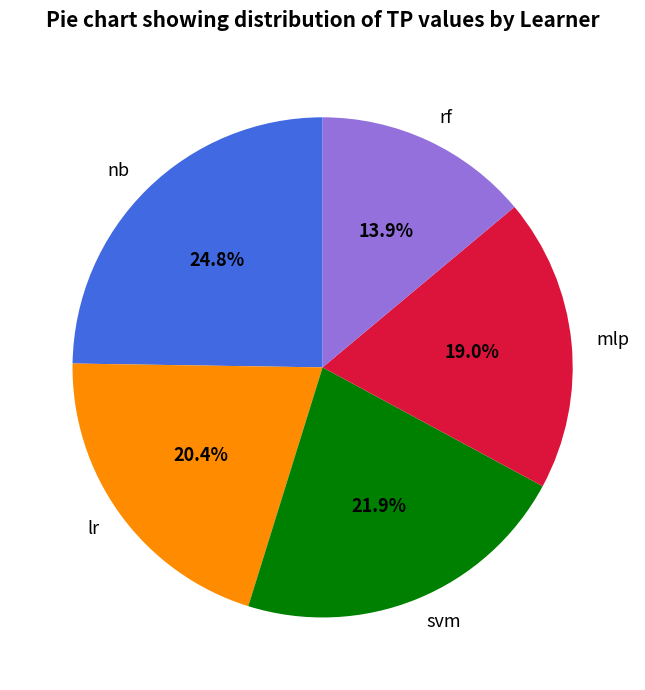

True or false: mlp accounts for 19% of the total.

True